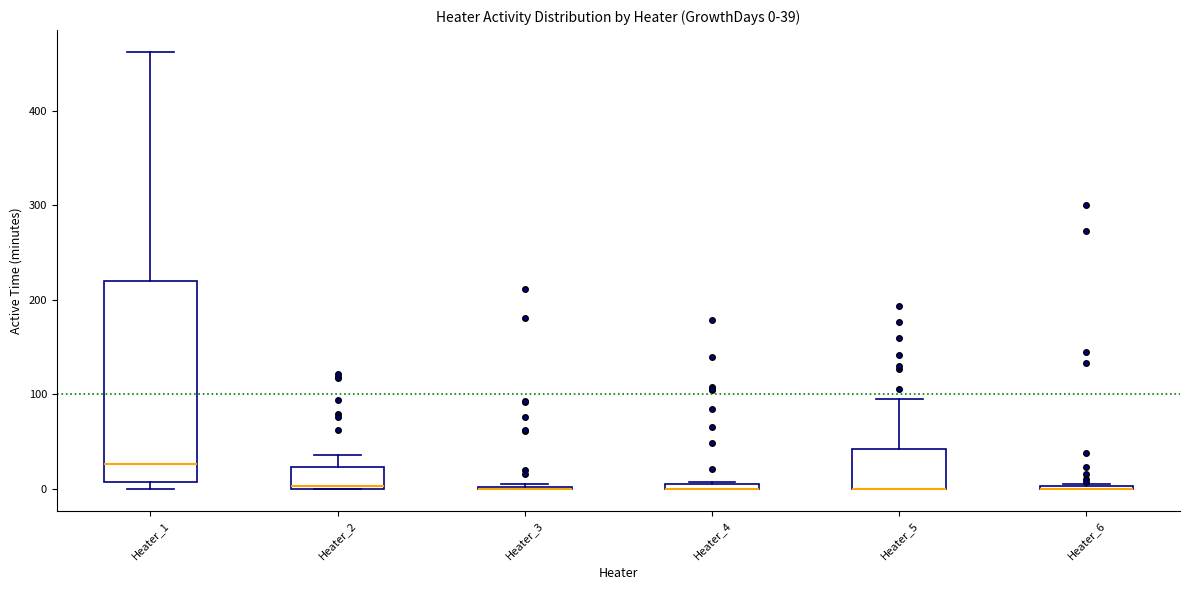

Which box is the tallest, from its lower edge to its upper edge?

Heater_1